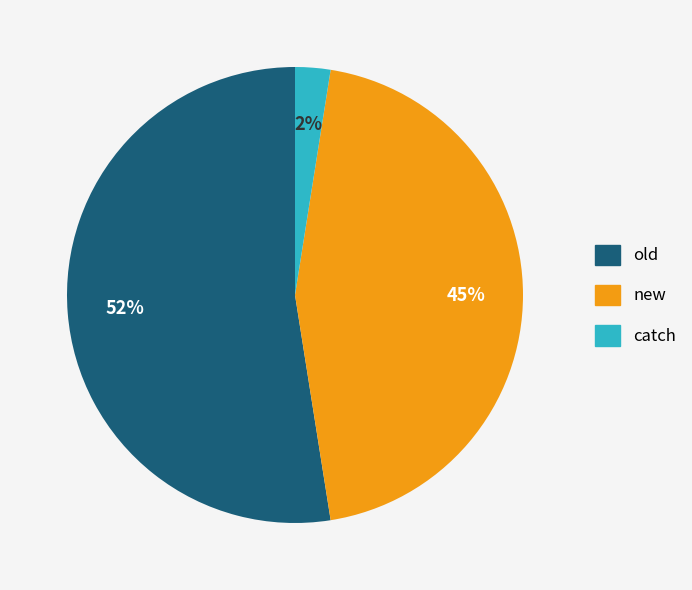

Does new represent more than half of the total?

No